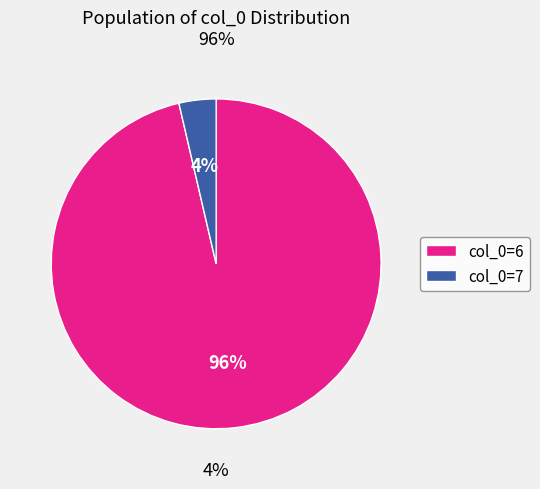

Is the sum of 0 and 5 greater than half?

No